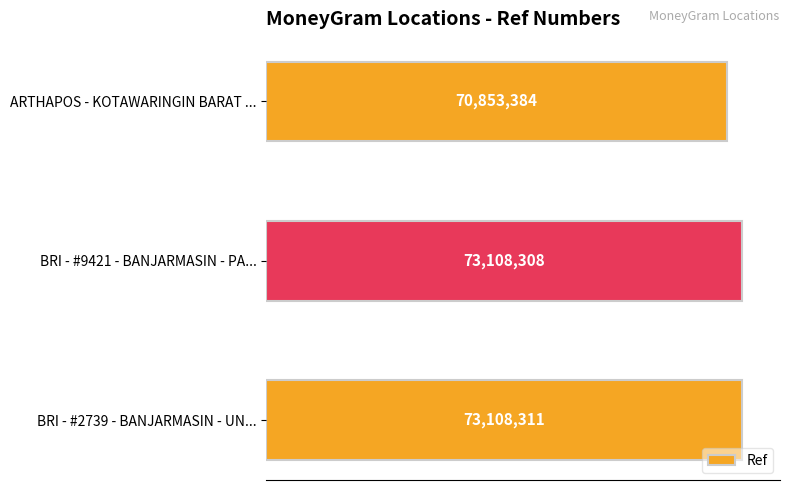

What is the sum of all values?

217070003